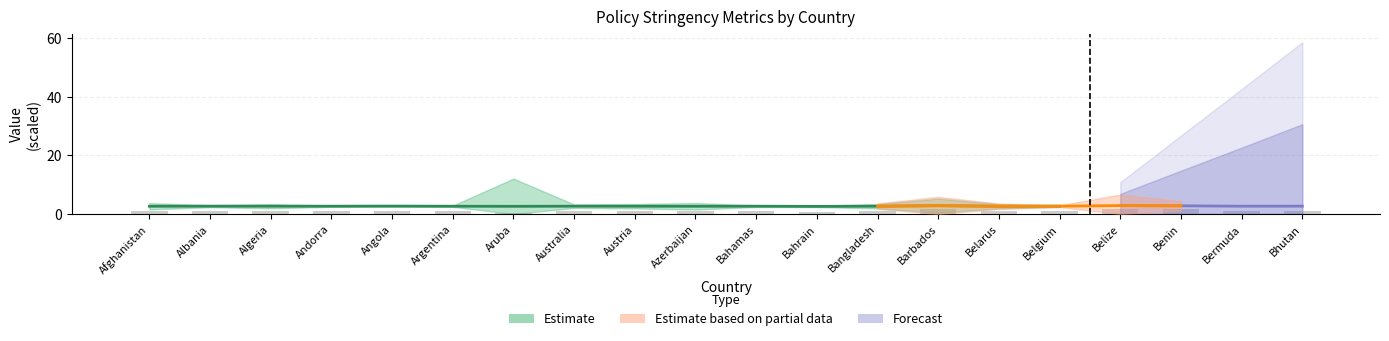

What is the value of the ratio15days bar at the 10th from the left?

2.2